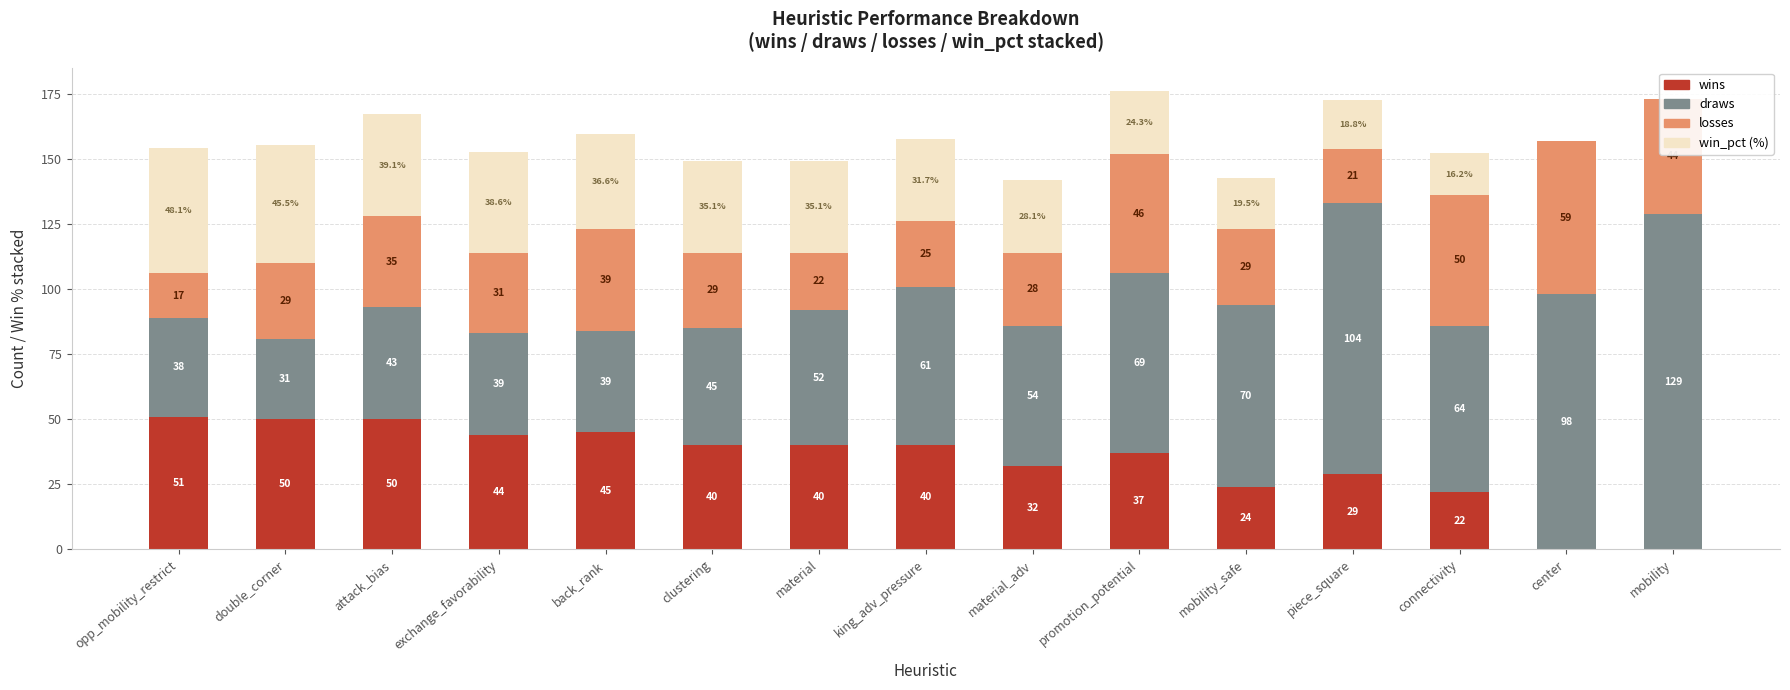

True or false: losses has a value of 29.0 at mobility_safe.

True